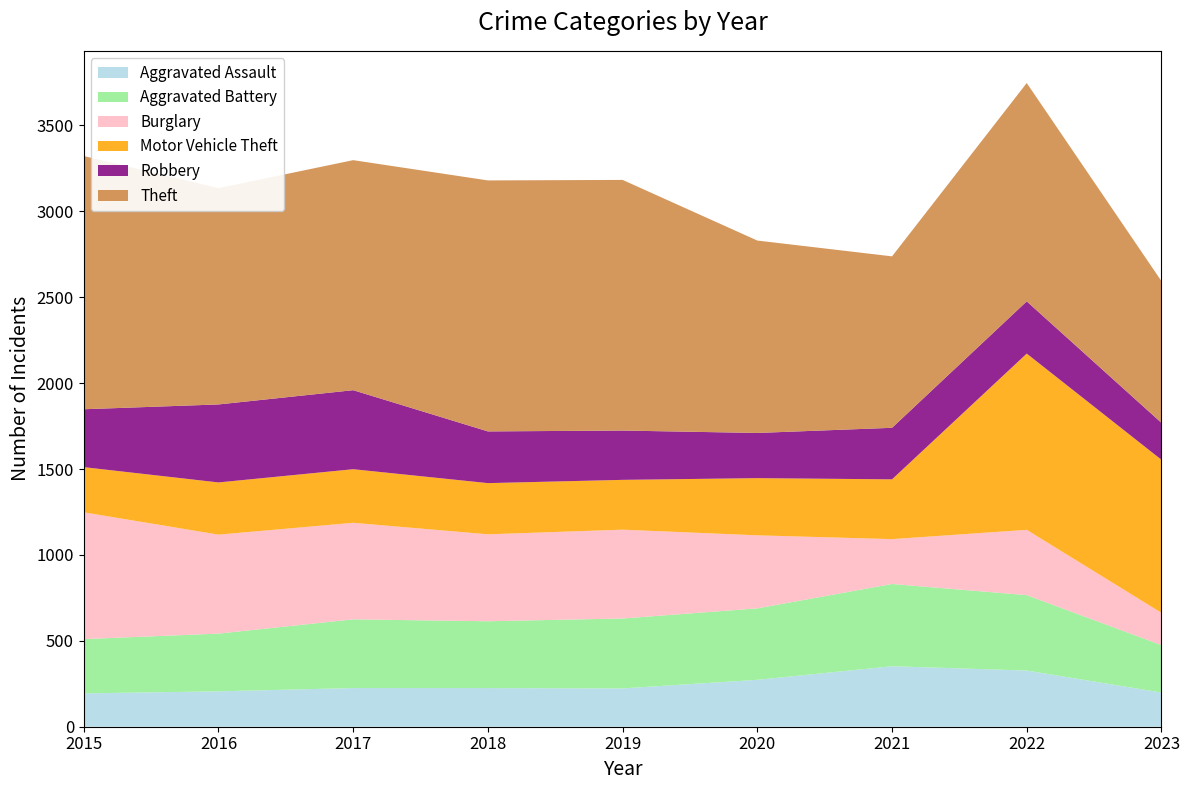

Reading left to right, what are all the values shown in this chart?

Aggravated Assault: 194	206	225	225	223	273	352	327	199
Aggravated Battery: 316	336	400	389	407	416	479	439	276
Burglary: 738	576	562	506	517	425	261	380	188
Motor Vehicle Theft: 263	304	312	298	290	333	348	1026	891
Robbery: 337	454	460	301	287	263	300	304	215
Theft: 1474	1259	1339	1461	1459	1120	998	1271	825